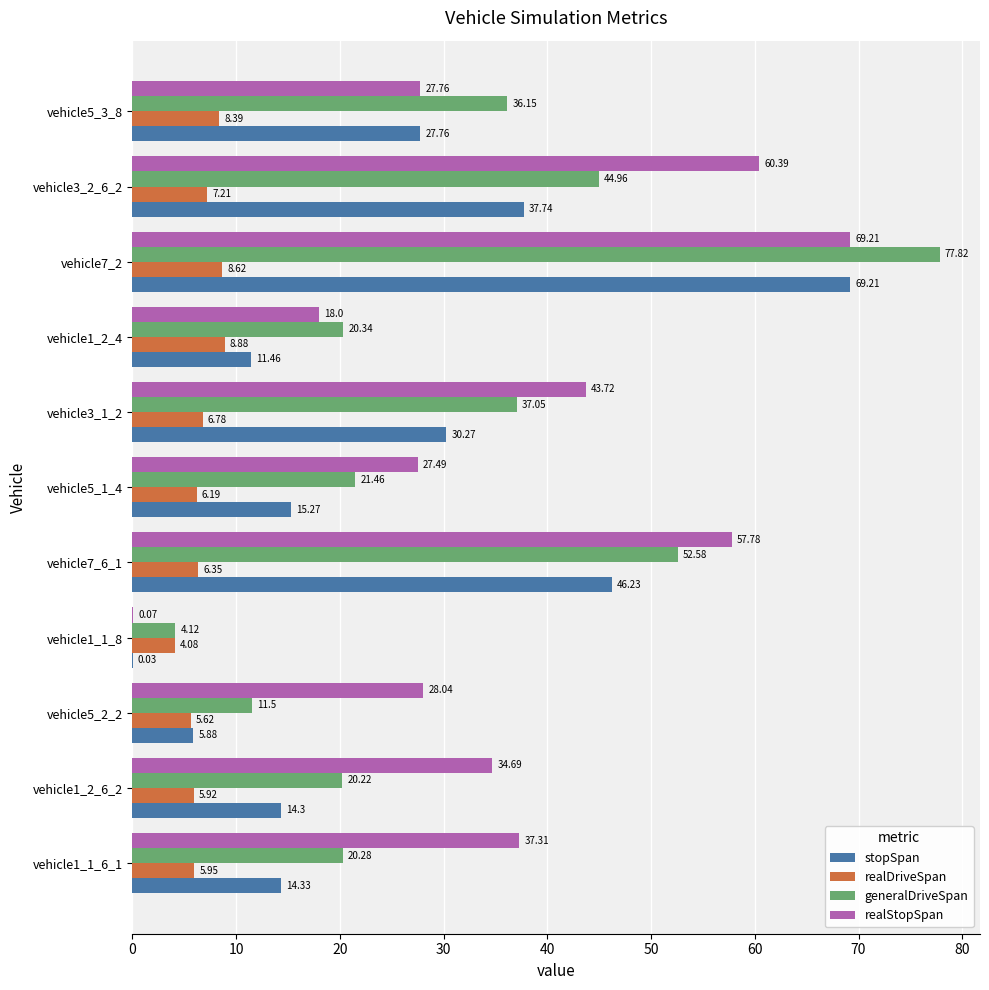

What is the total value across all series at vehicle3_1_2?

117.8